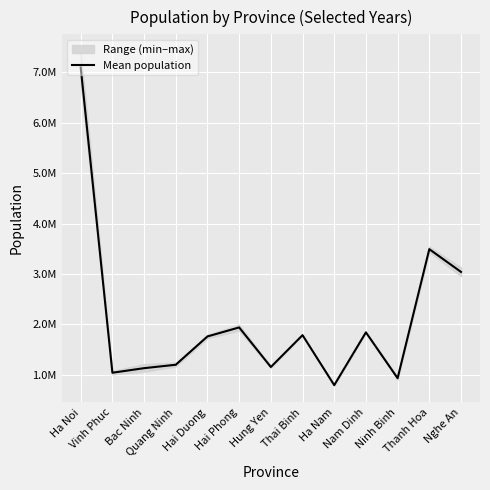

What is the average value?

2095329.5